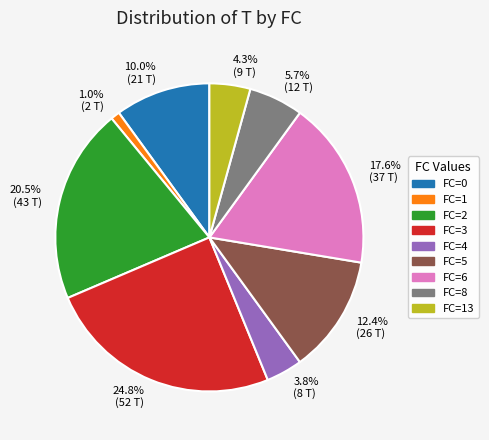

Does FC=2 represent more than half of the total?

No